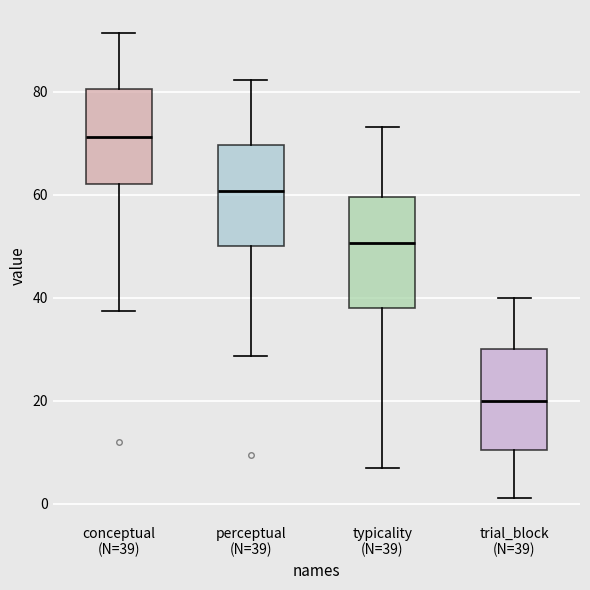

Reading left to right, transcribe this box plot: for each box, give where its median line is, the range the box spans, and where its two whiskers end, as read against the y-axis. The values are not printed on the chart, so give them approximately, as read against the axis.

conceptual (N=39): median 72, box 62 to 80, whiskers 38 to 92
perceptual (N=39): median 60, box 50 to 70, whiskers 28 to 82
typicality (N=39): median 50, box 38 to 60, whiskers 6 to 74
trial_block (N=39): median 20, box 10 to 30, whiskers 2 to 40